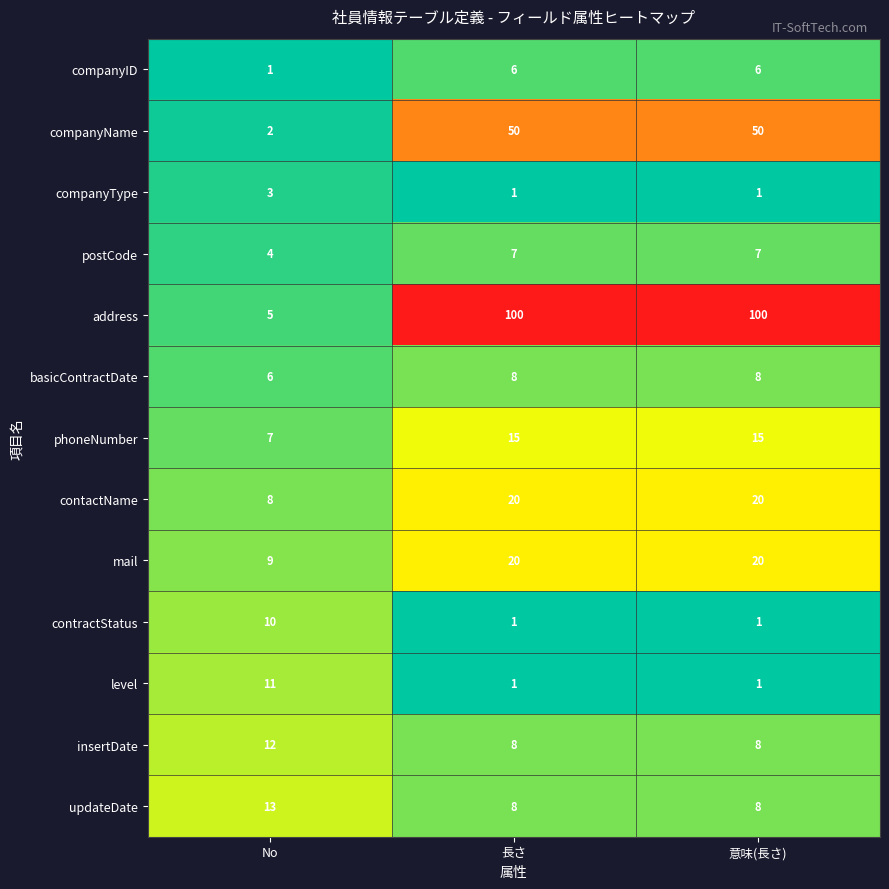

True or false: companyName has a value of 79 at 意味(長さ).

False